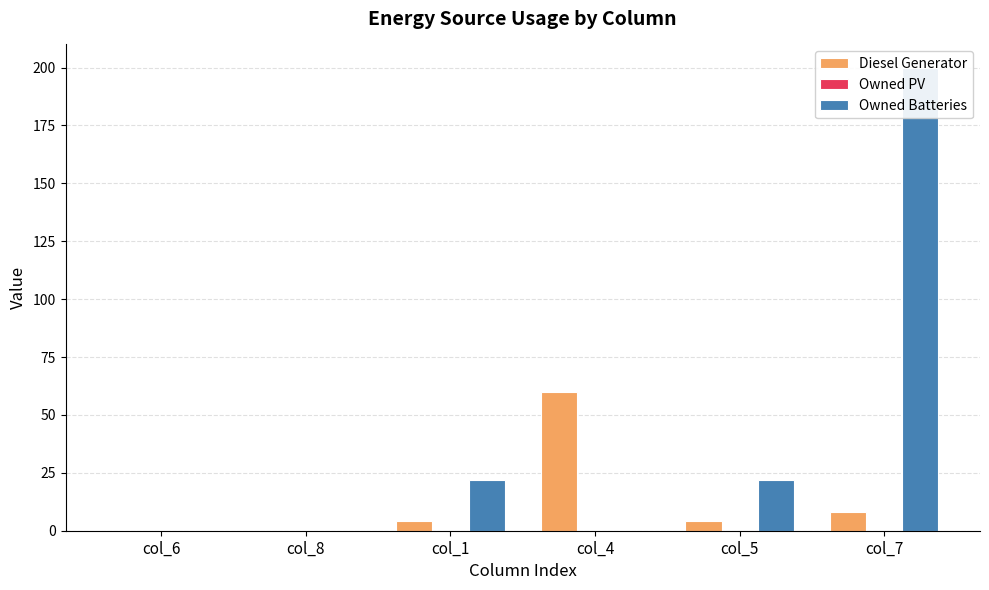

What is the average value of the Owned Batteries series?

41